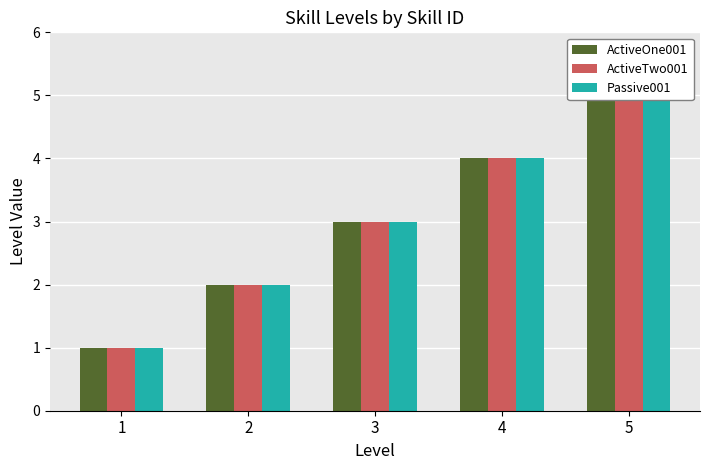

What are all the series names shown in the legend?

ActiveOne001, ActiveTwo001, Passive001